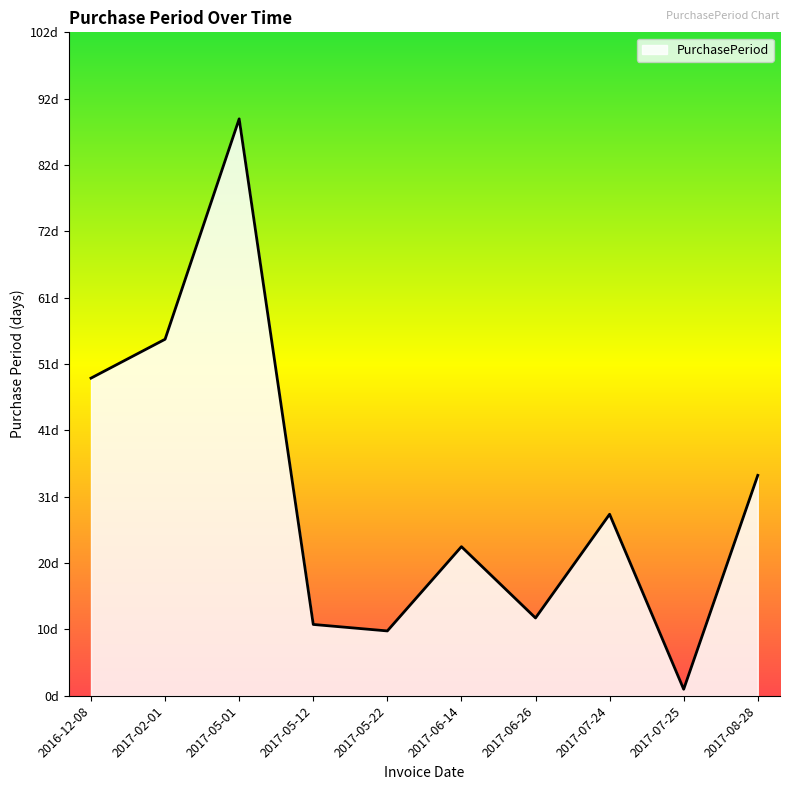

Does the chart display data point markers on the line(s)?

No